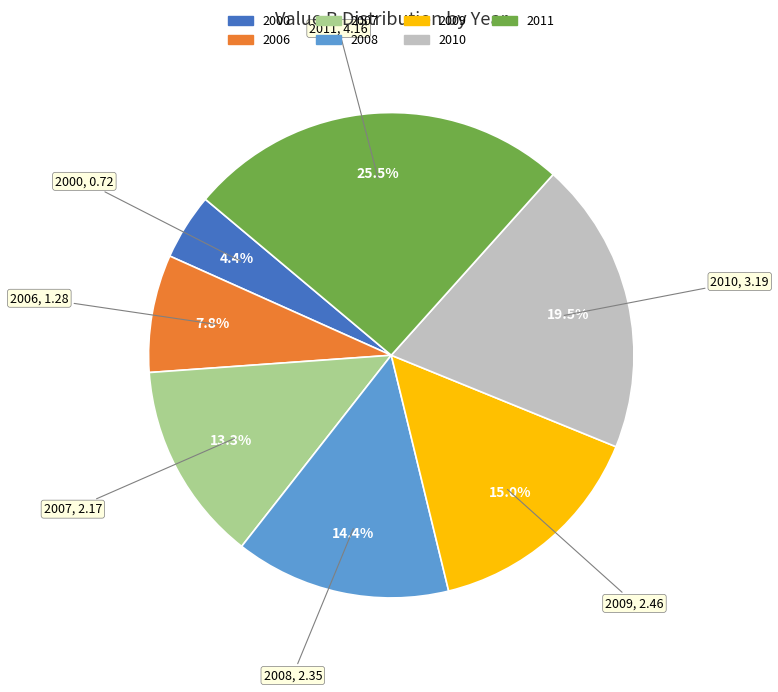

How many slices are in this pie chart?

7